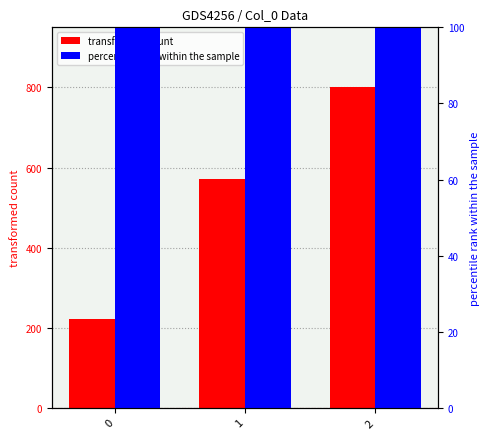

Where is transformed count nearest to the value 511?

1